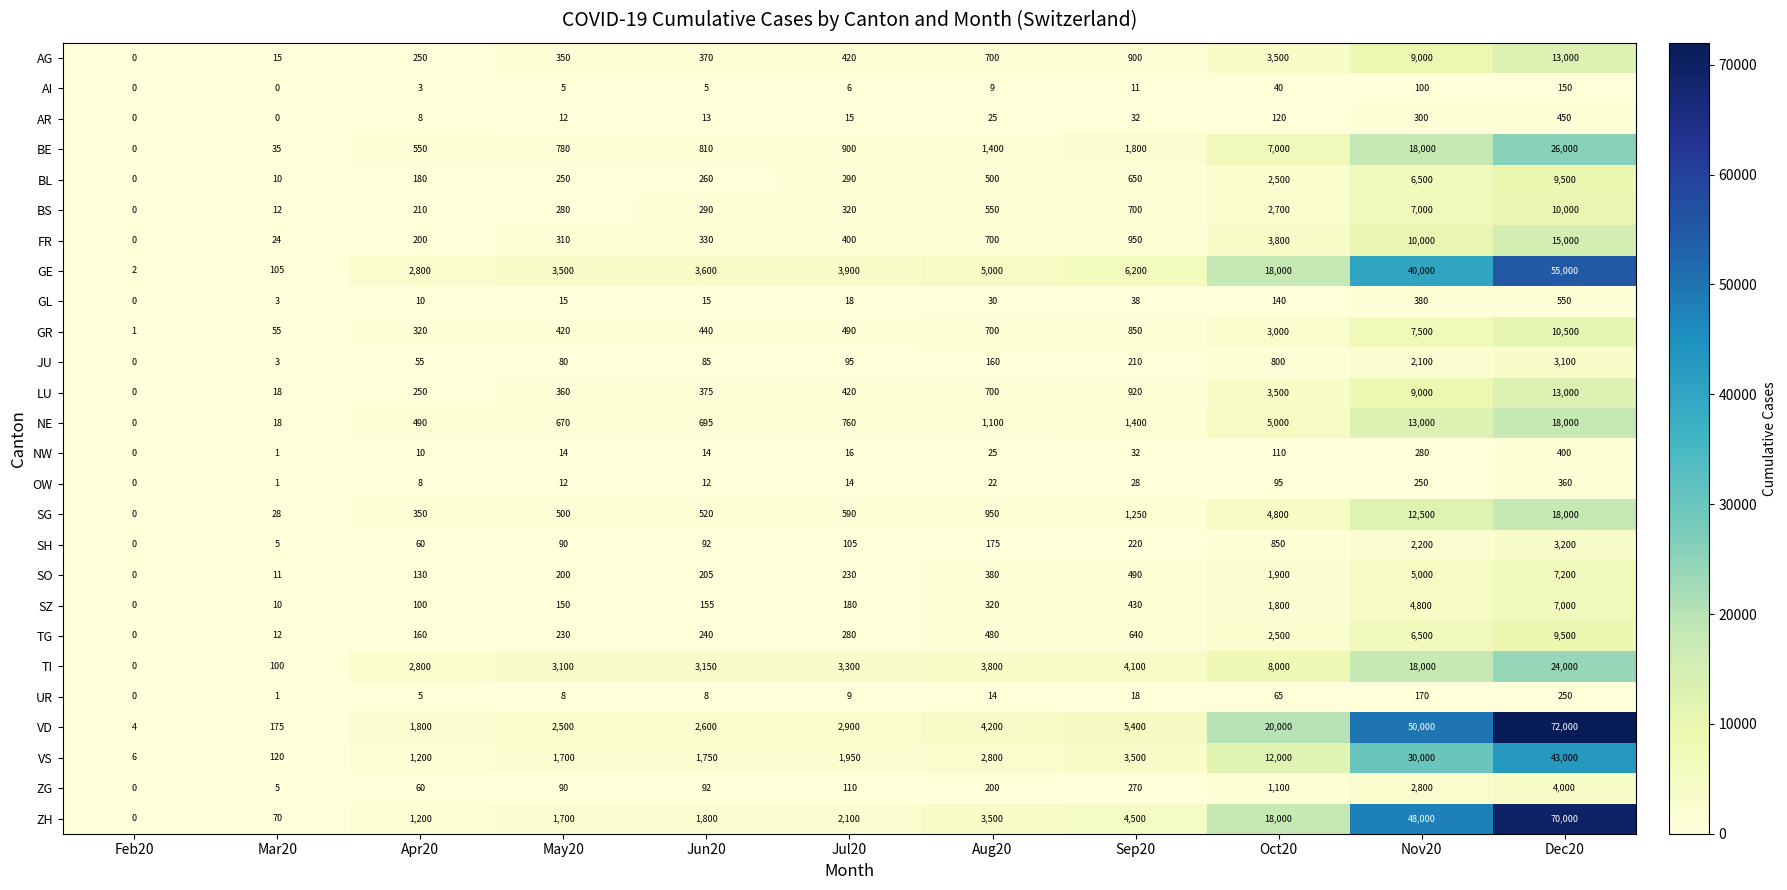

Rank the categories by ZH value from highest to lowest.

Dec20, Nov20, Oct20, Sep20, Aug20, Jul20, Jun20, May20, Apr20, Mar20, Feb20